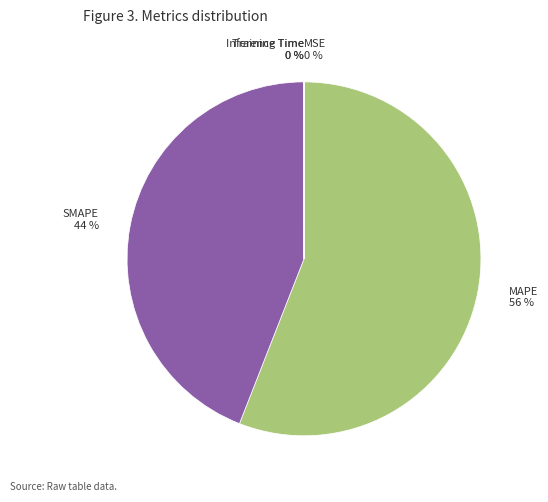

The MAPE 56 % slice represents 62% of the pie. True or false?

False